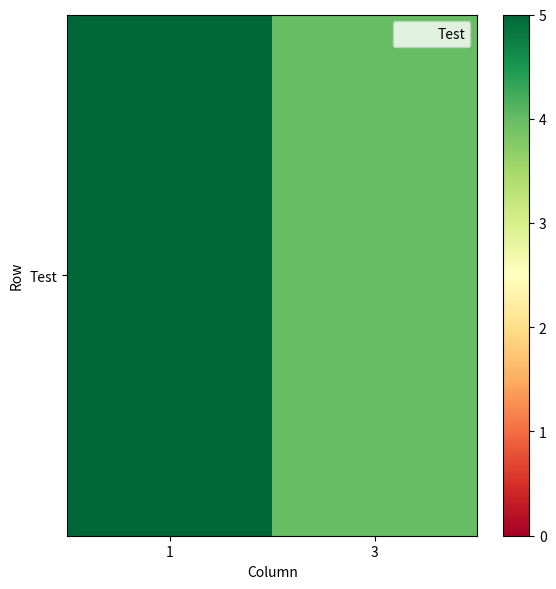

What is the ratio of the value at 3 to the value at 1?

0.8